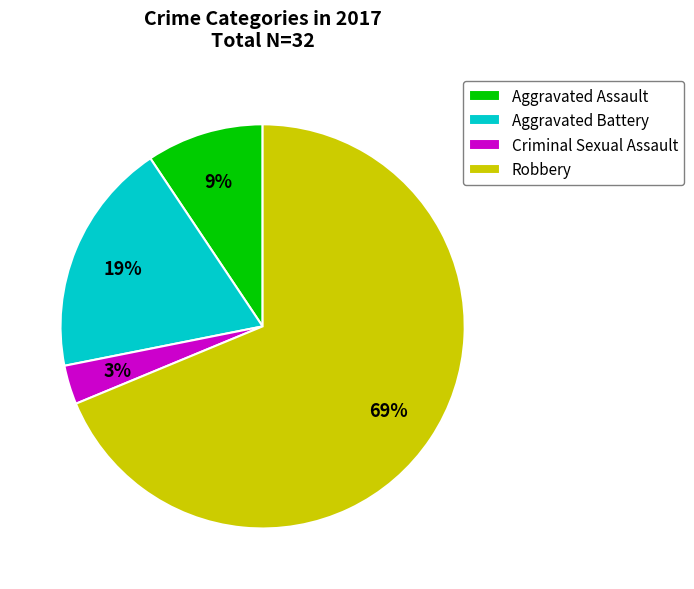

Which category has the smallest portion of the pie?

Criminal Sexual Assault